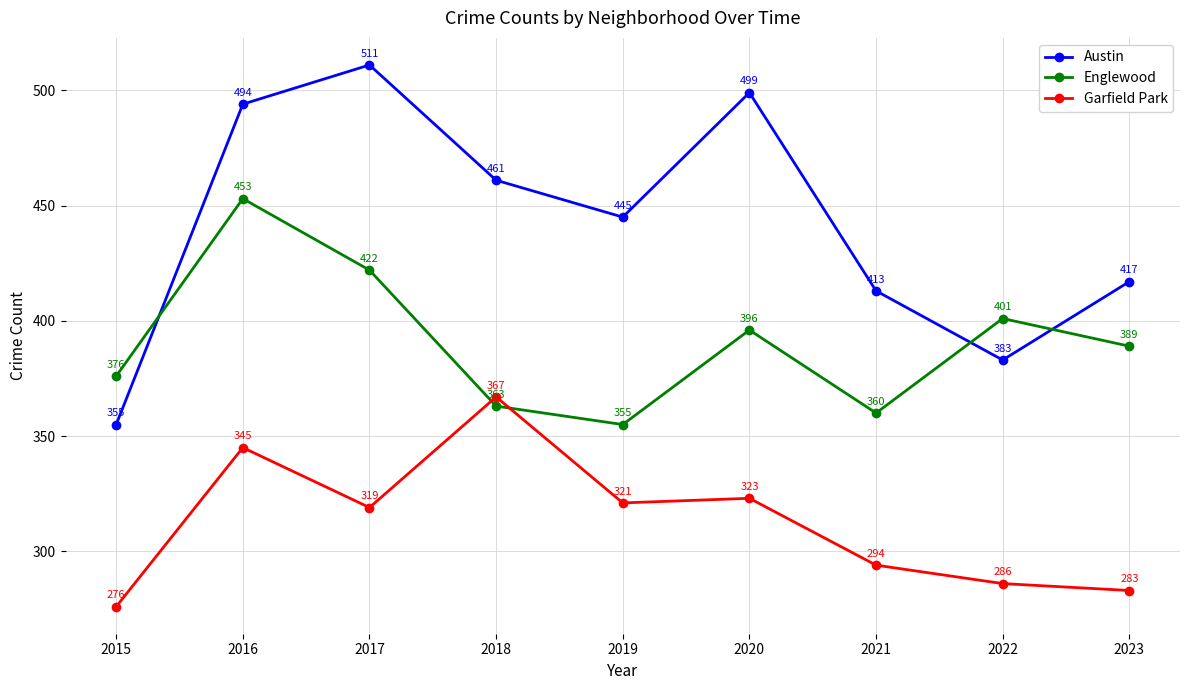

At which label does Austin reach its minimum?

2015